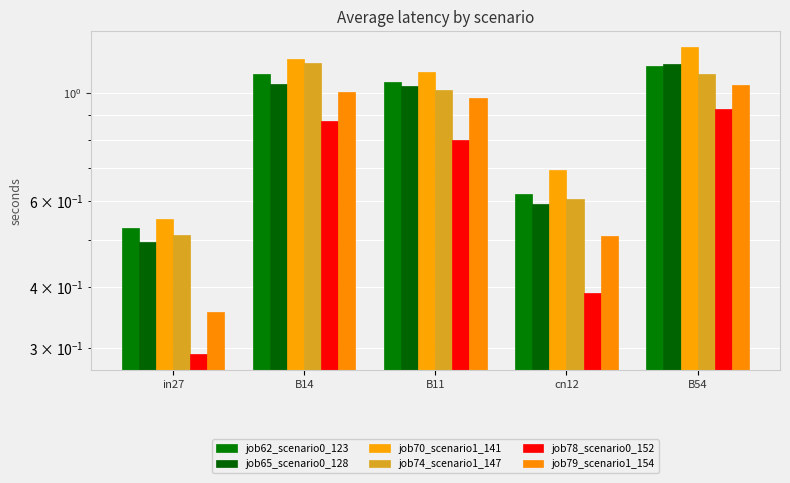

Read the job65_scenario0_128 value at B14.

1.0